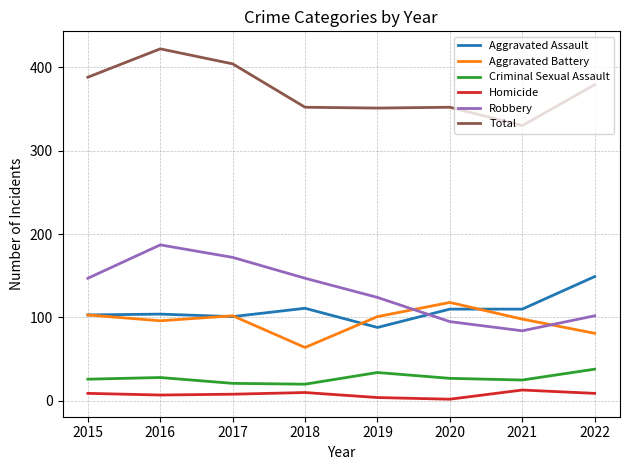

At which category does Aggravated Battery reach its first local valley?

2016